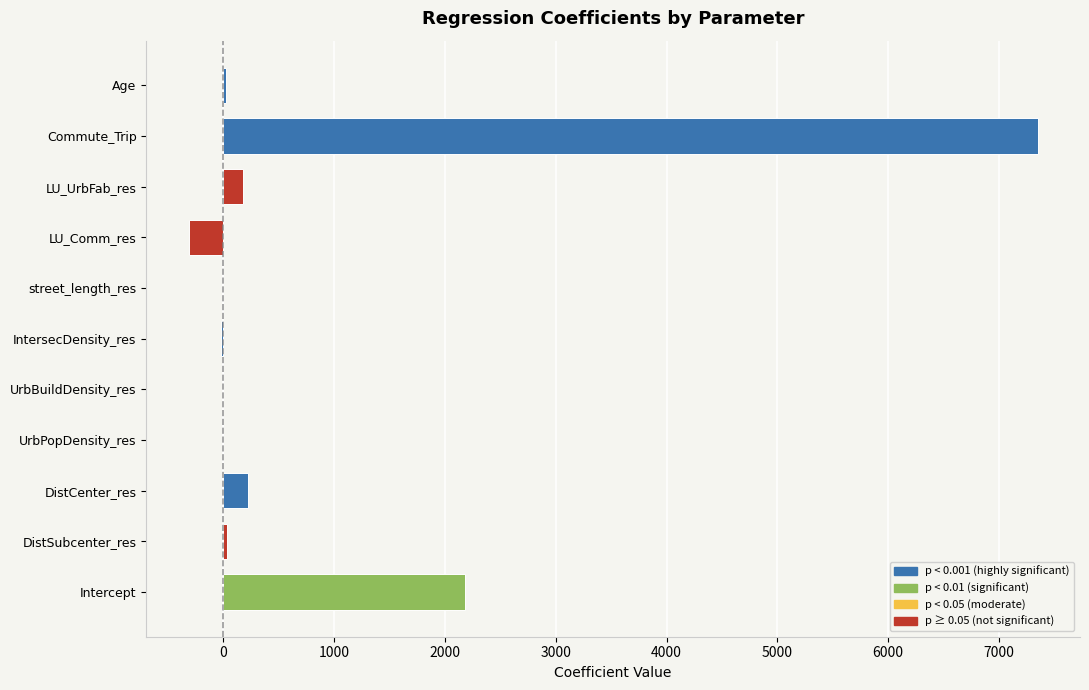

Which category has the highest value across all series?

Commute_Trip